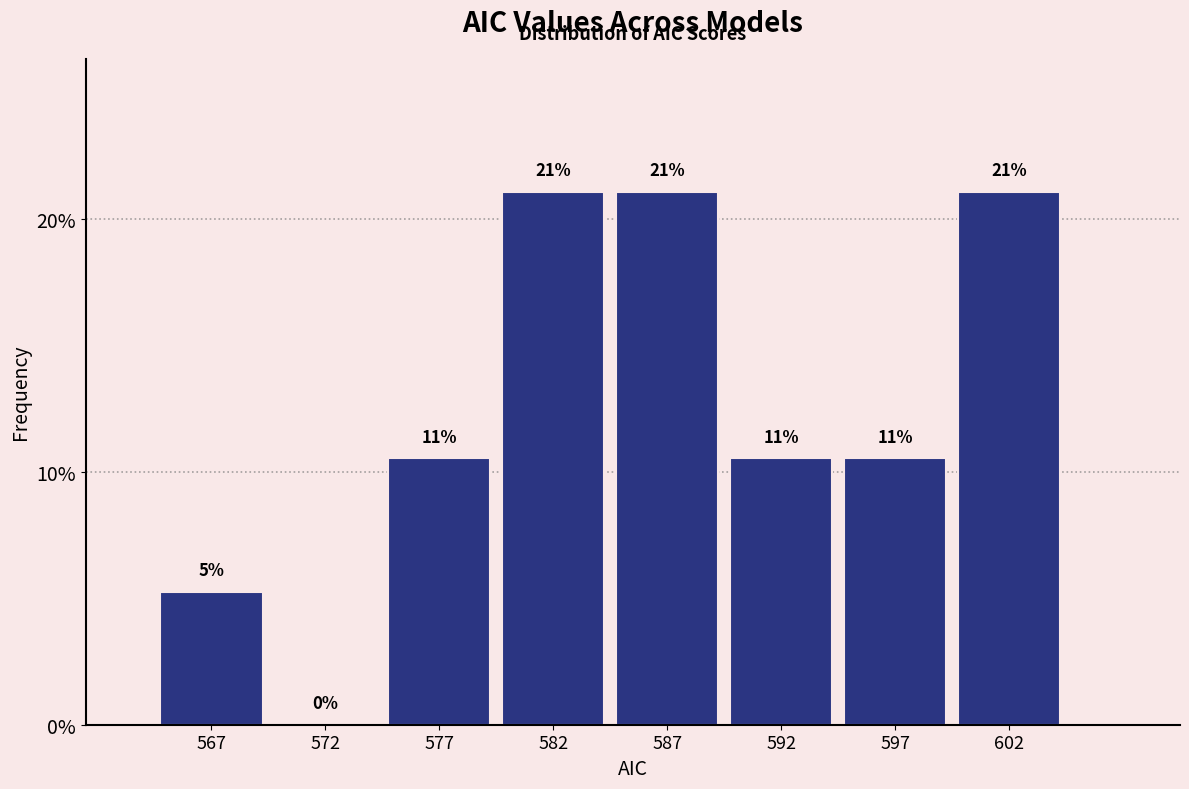

Are the bars horizontal?

No